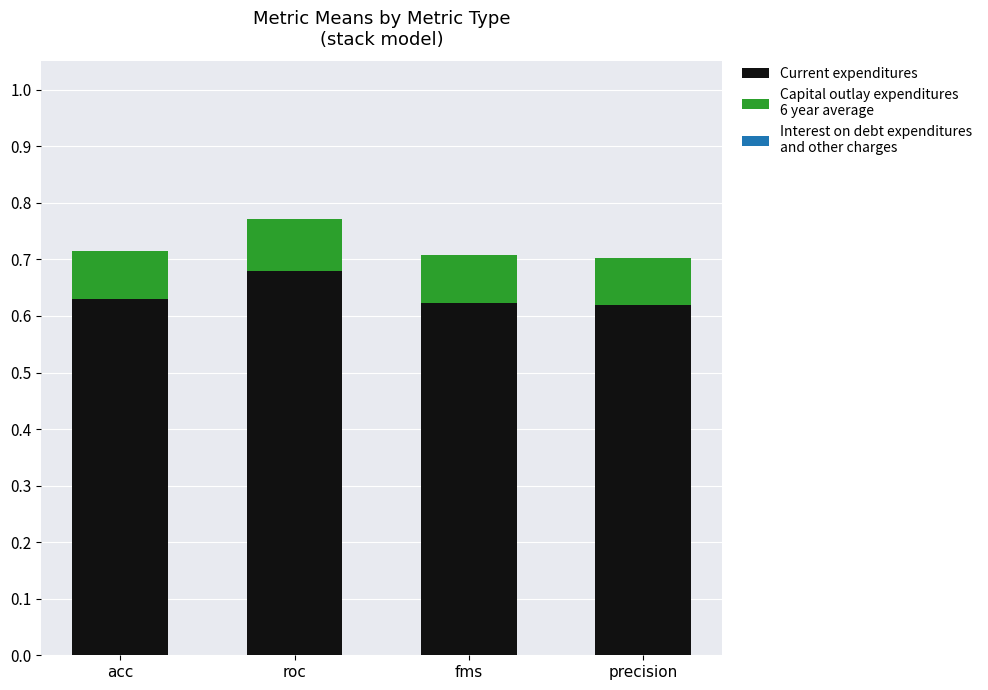

Count the number of data series in this chart.

2